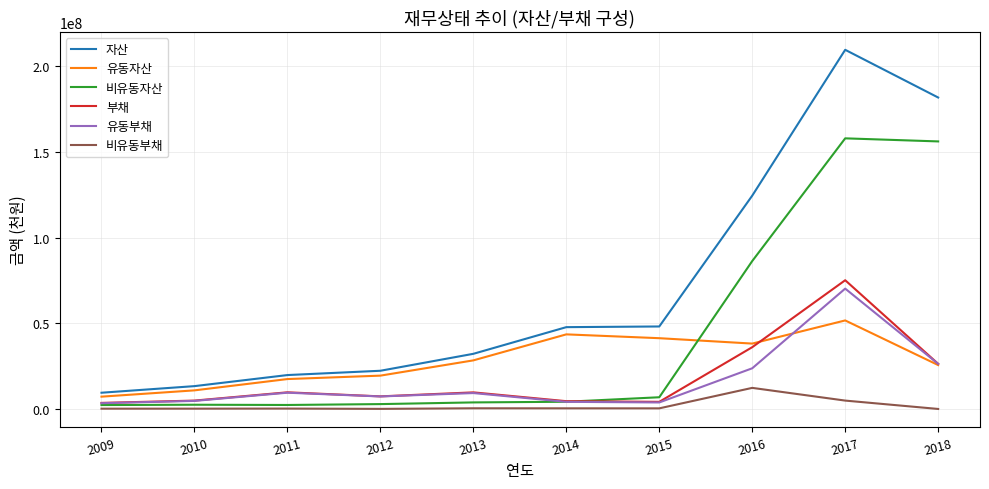

Does the chart have visible grid lines?

Yes